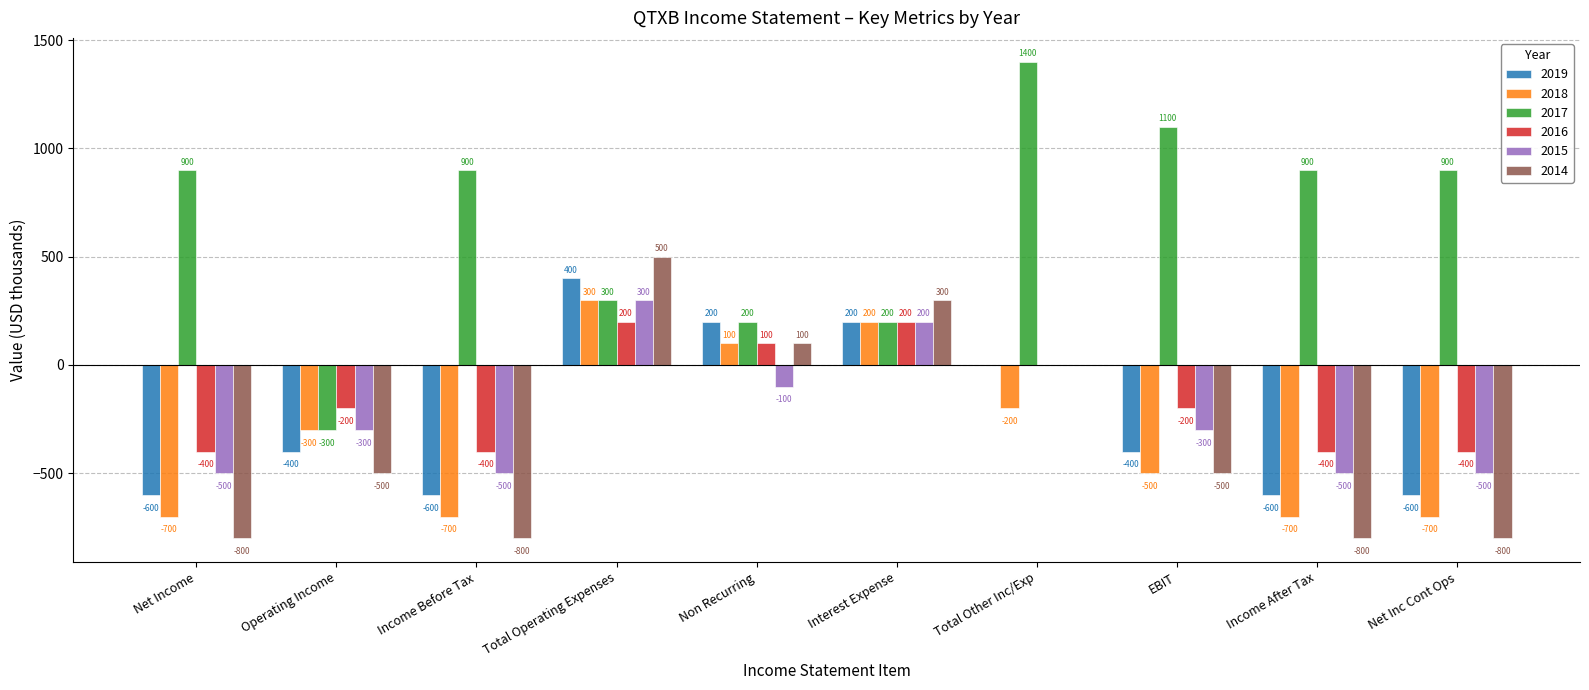

What are all the series names shown in the legend?

2019, 2018, 2017, 2016, 2015, 2014